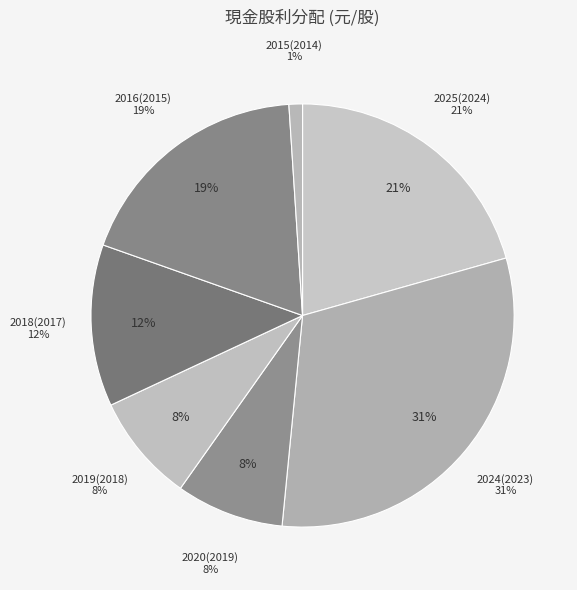

The 2018(2017) slice represents 2% of the pie. True or false?

False